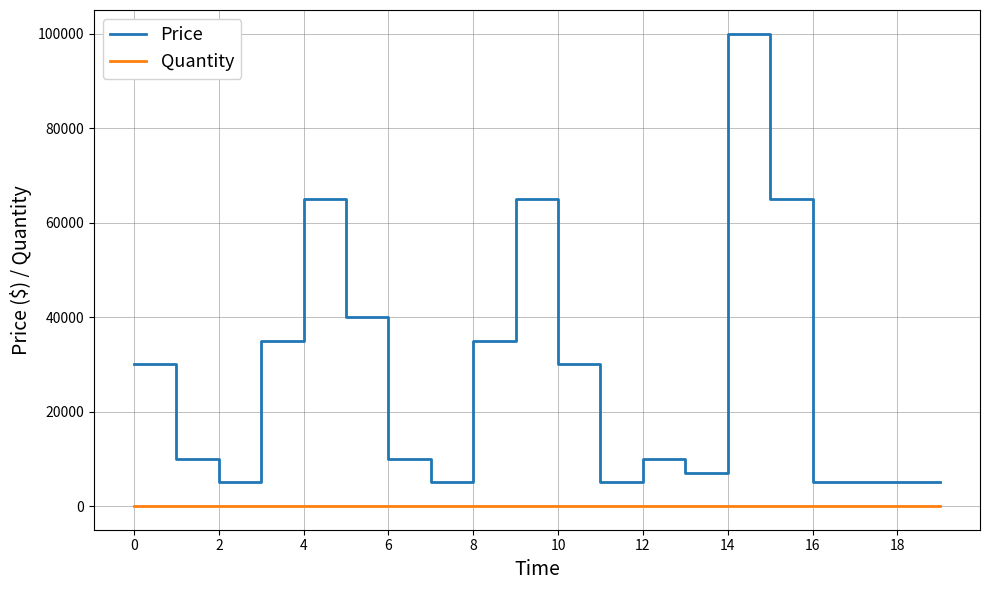

What is the difference between the maximum and minimum values in the Price series?

95000